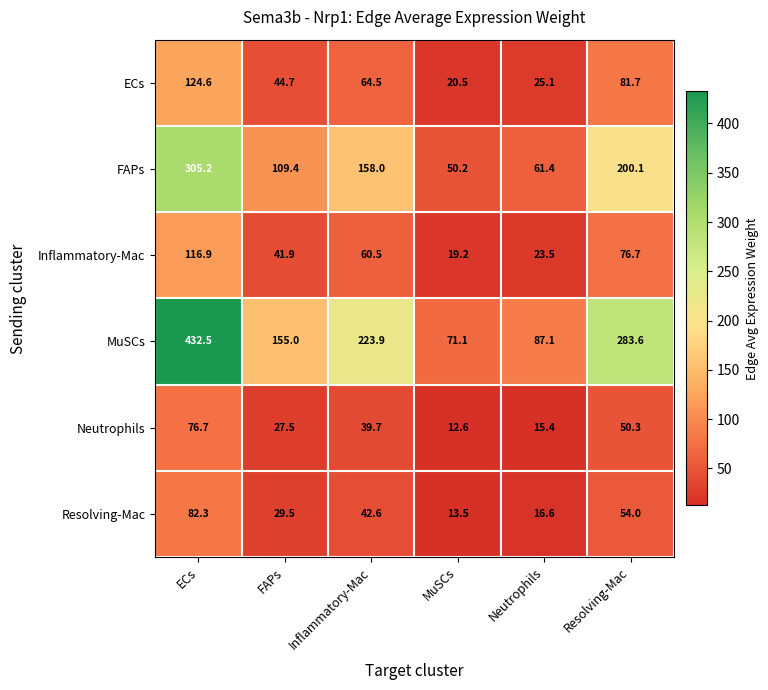

How many data points in MuSCs are less than 223?

3